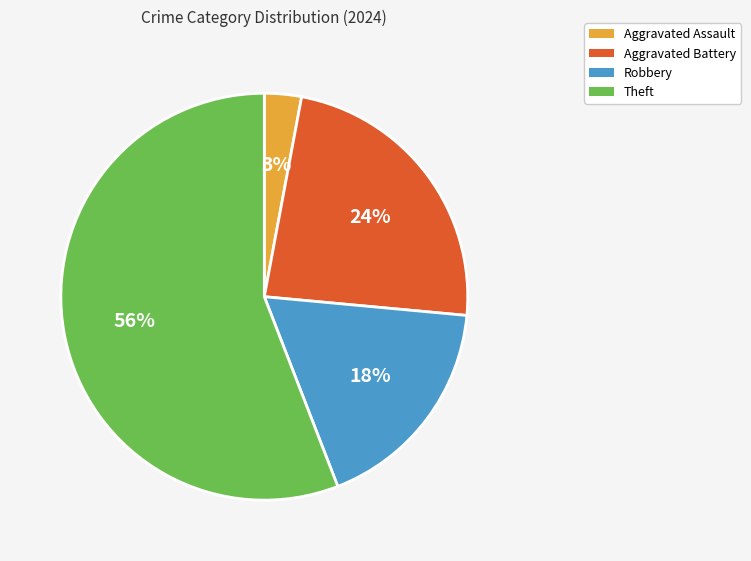

Approximately how many times larger is the value at Robbery compared to Theft?

0.3